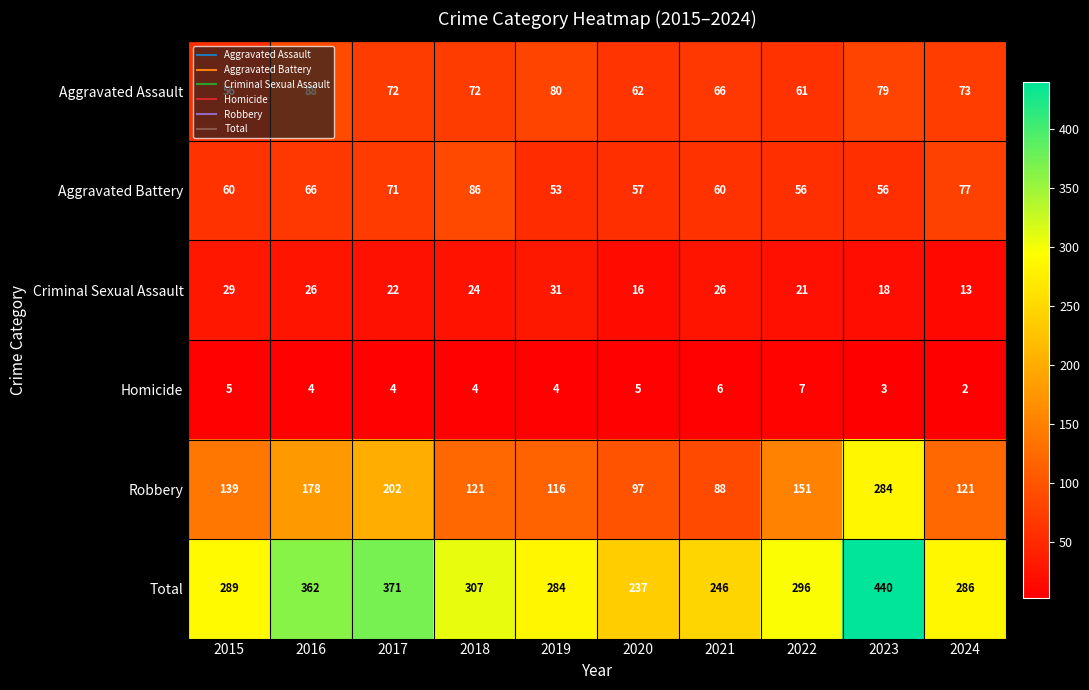

Which series has the widest spread of values?

Total